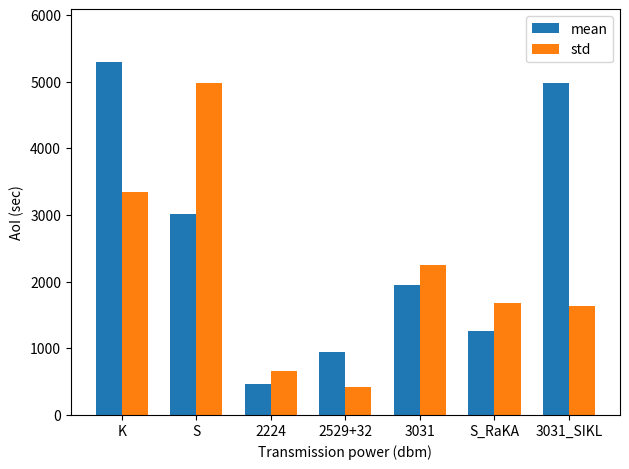

What is the spread (max minus min) of values at 3031?

294.6